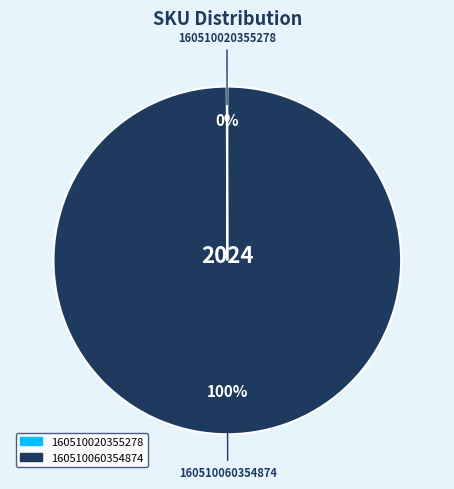

True or false: 160510060354874 accounts for 100% of the total.

True